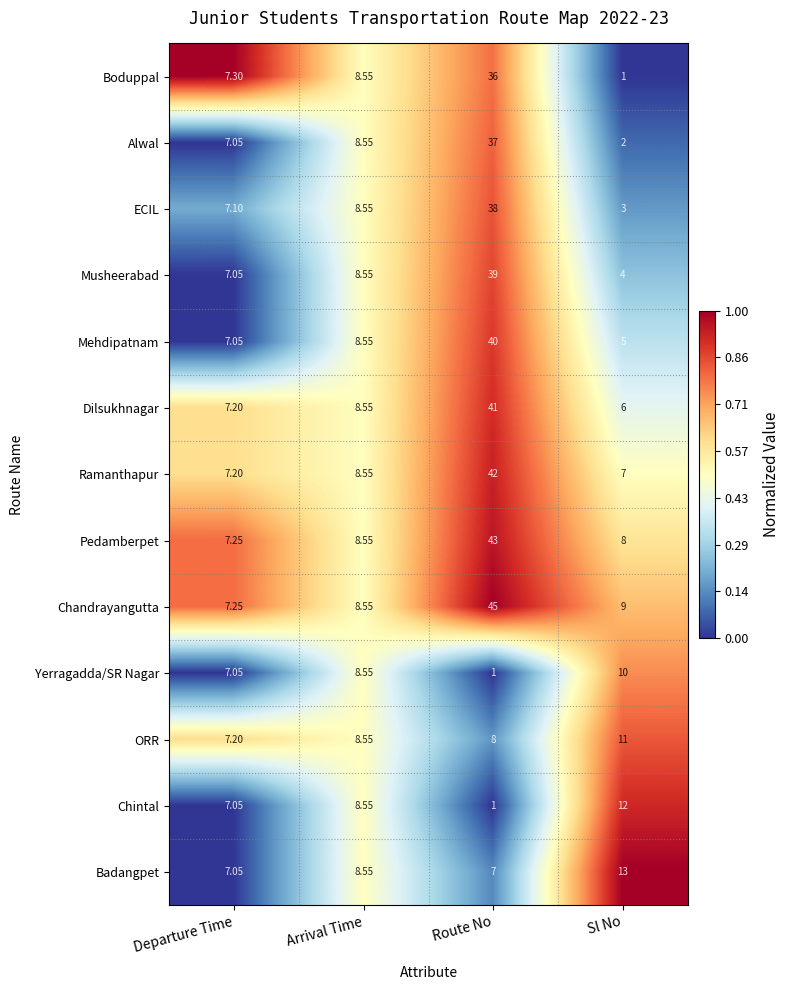

Which series has the largest total across all categories?

Chandrayangutta